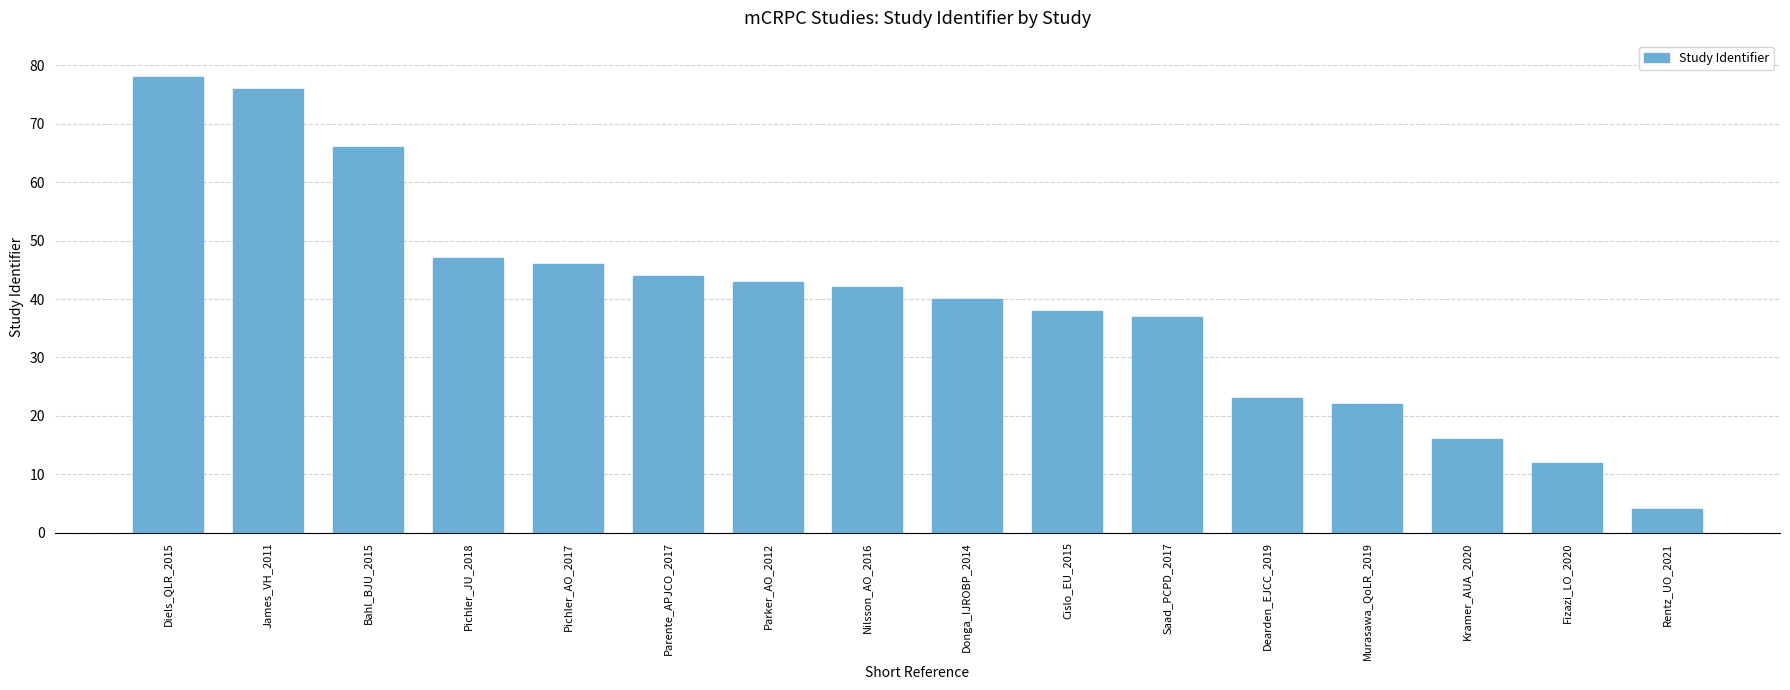

Is it true that the value at Nilsson_AO_2016 is 42?

True